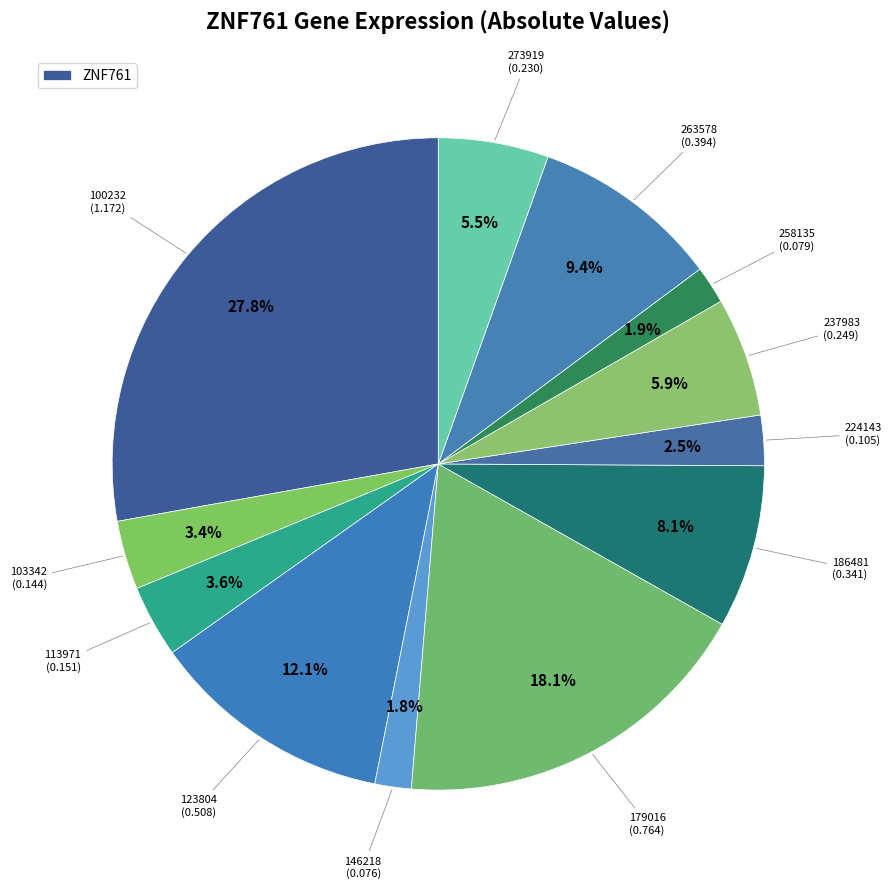

Rank the categories by value from lowest to highest.

146218, 258135, 224143, 103342, 113971, 273919, 237983, 186481, 263578, 123804, 179016, 100232